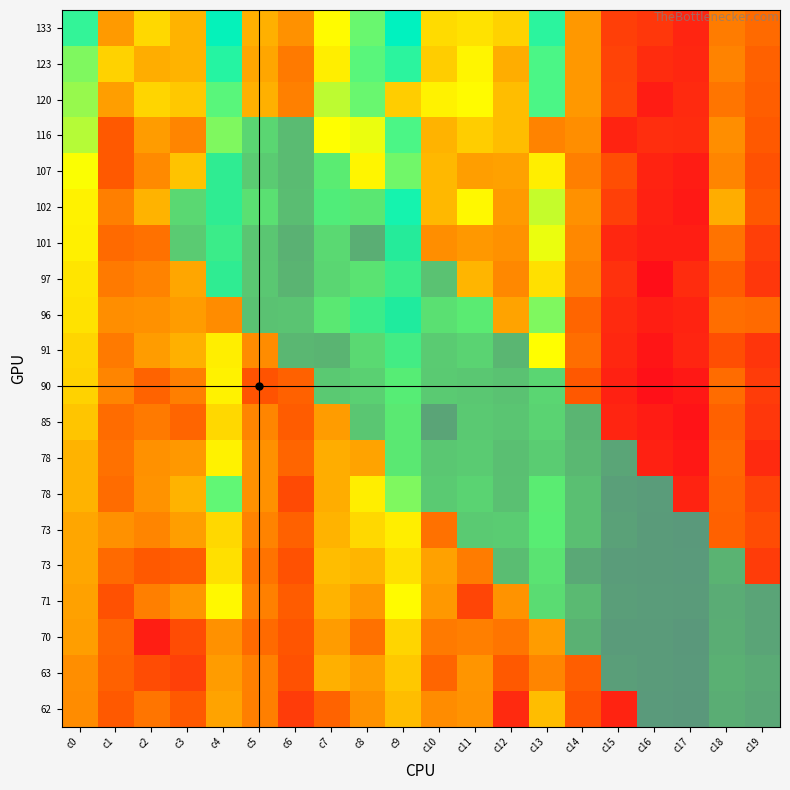

What is the total value across all series at c13?

7